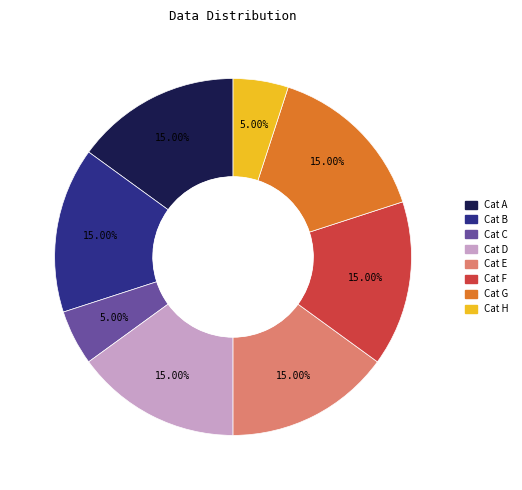

Does any single category account for the majority?

No